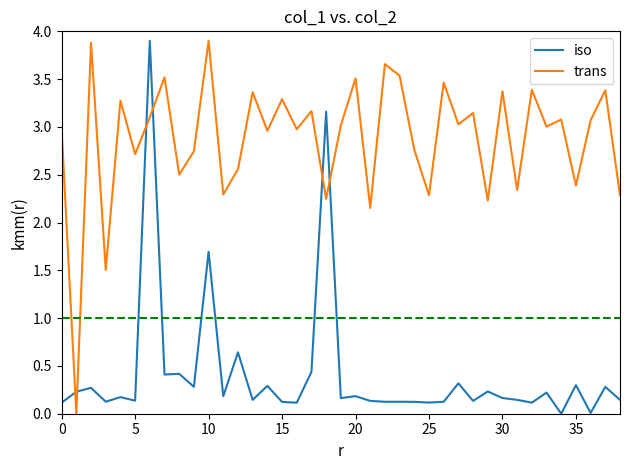

List the series in order of their overall mean, lowest first.

iso, trans